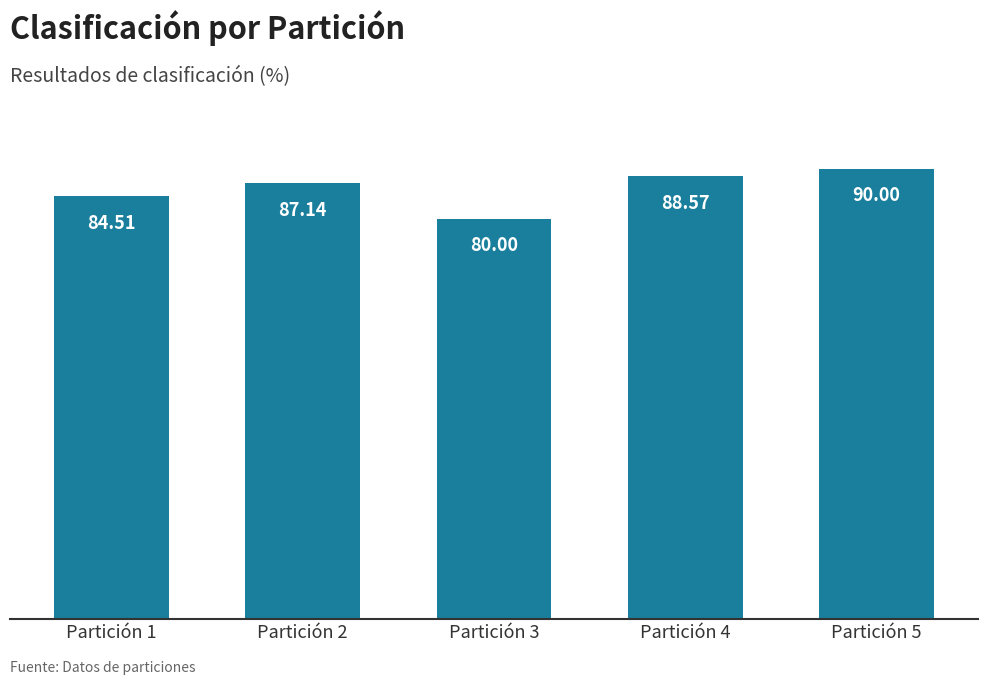

What is the change in value from Partición 1 to Partición 4?

+4.1